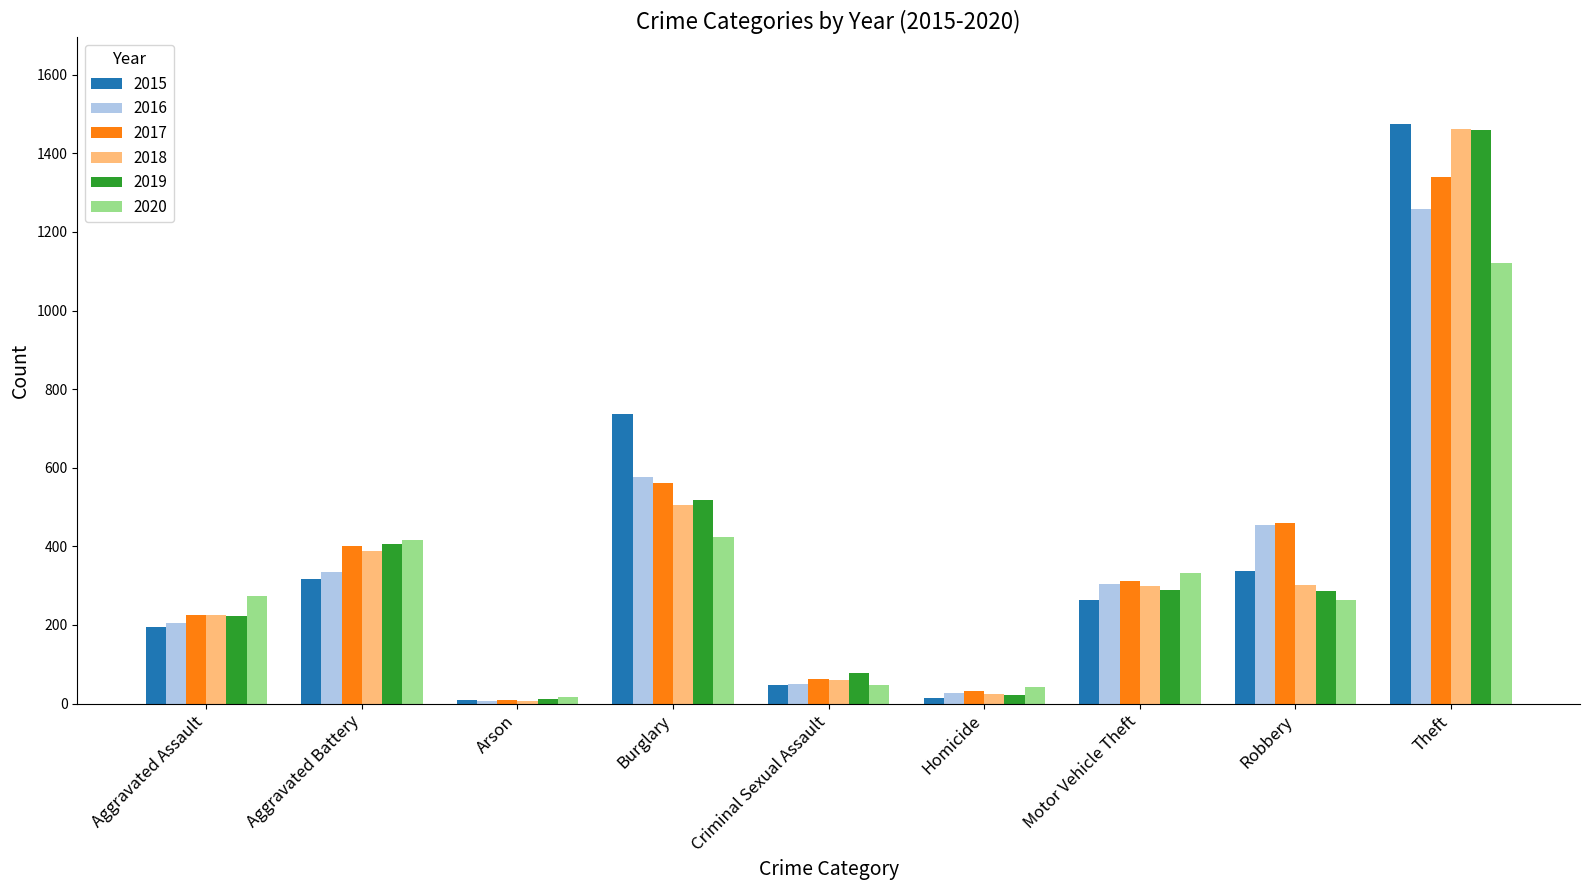

How many data points in 2016 are less than 304?

4